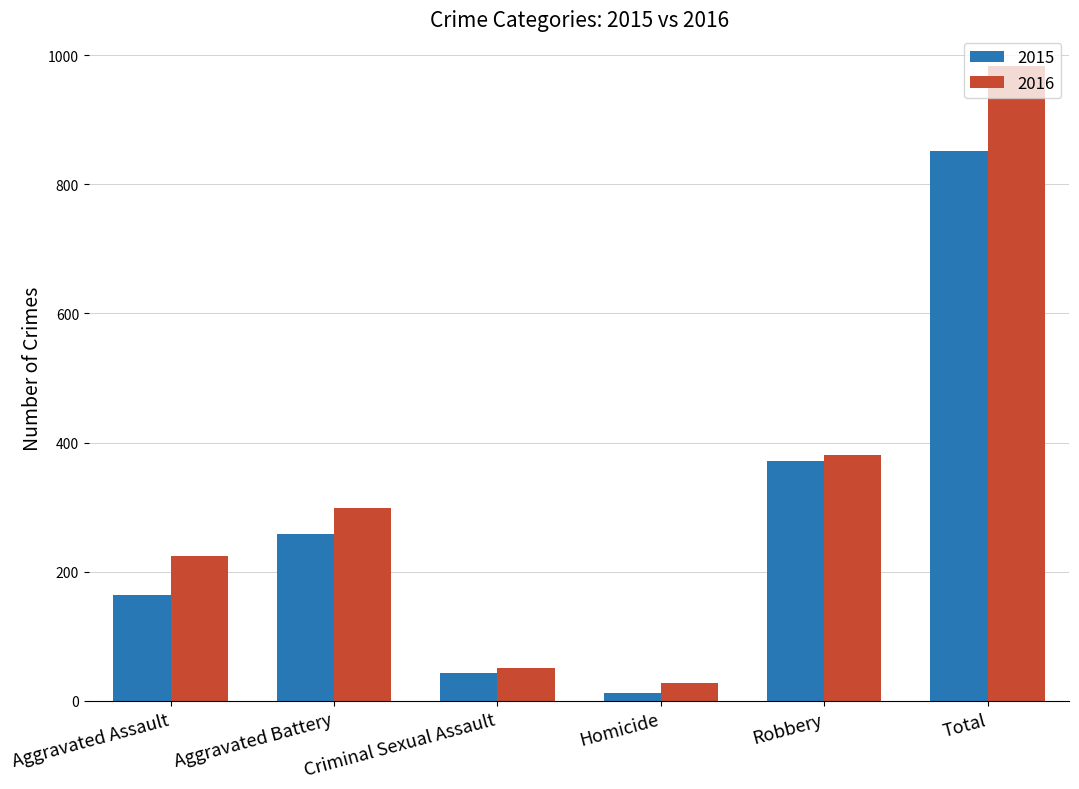

What is the difference between the 2016 values at Aggravated Assault and Total?

758